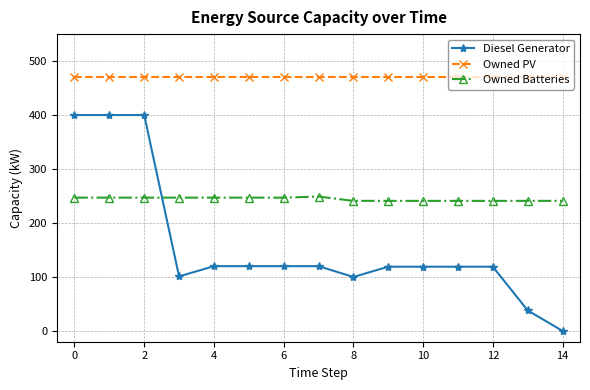

How many data points does each series have?

15